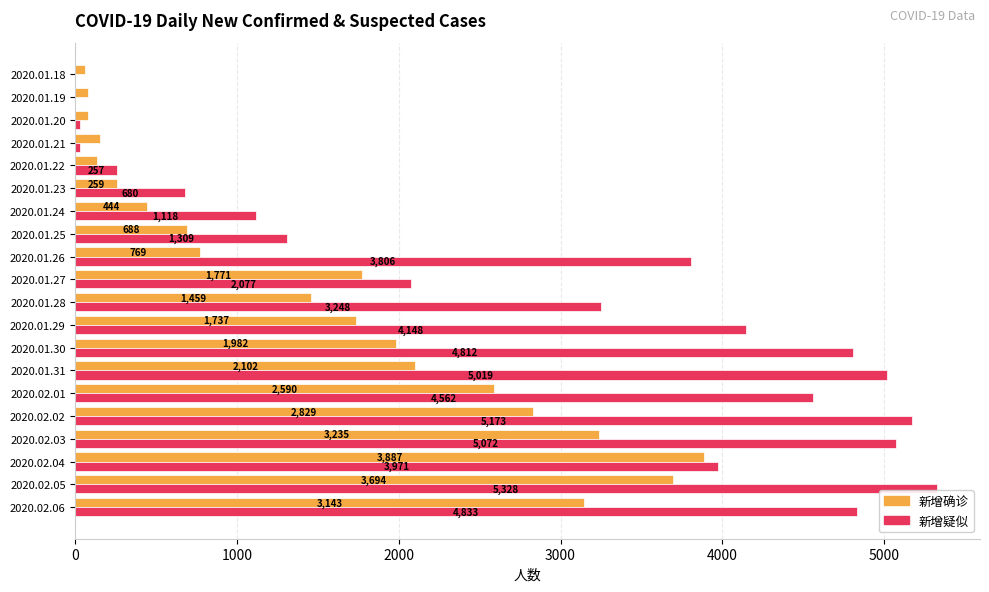

The value of 新增疑似 at 2020.01.26 is 3806. True or false?

True